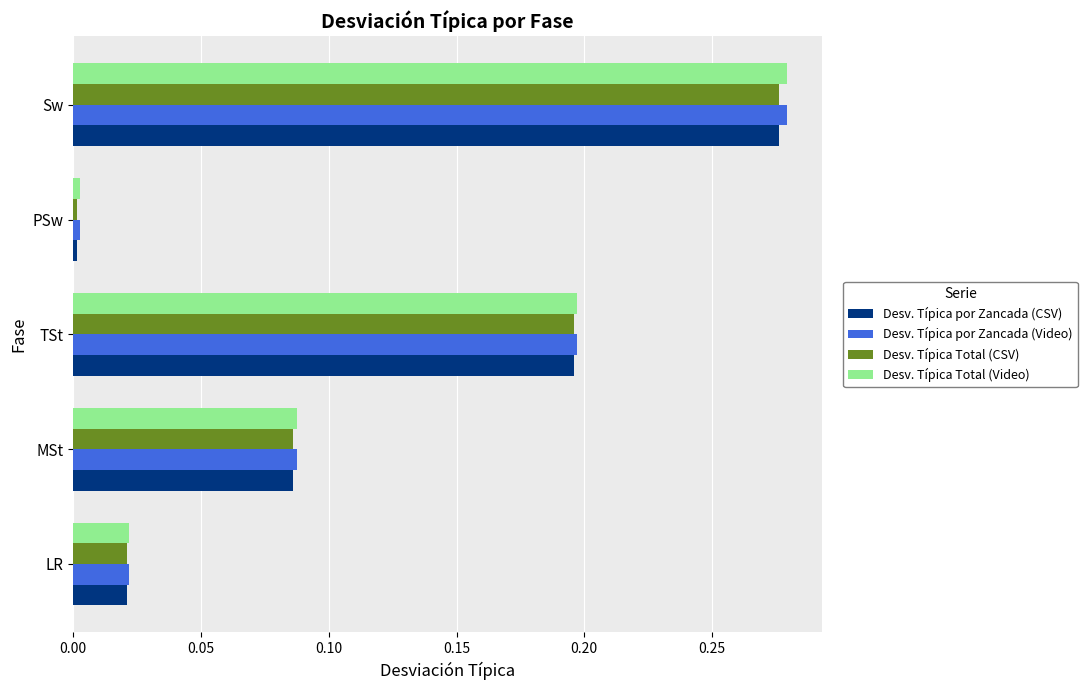

What is the sum of all Desv. Típica por Zancada (Video) values?

0.6